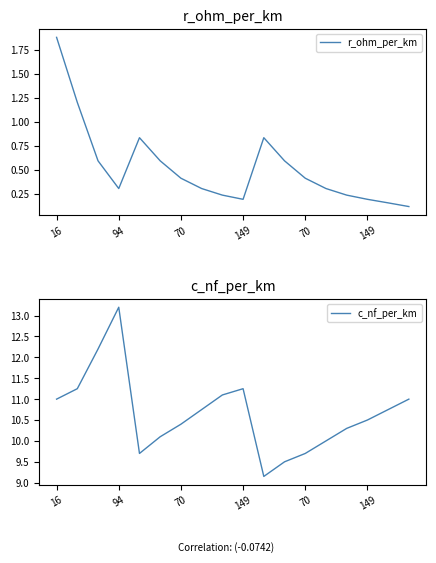

Rank the series at 149 from lowest to highest value.

r_ohm_per_km, c_nf_per_km